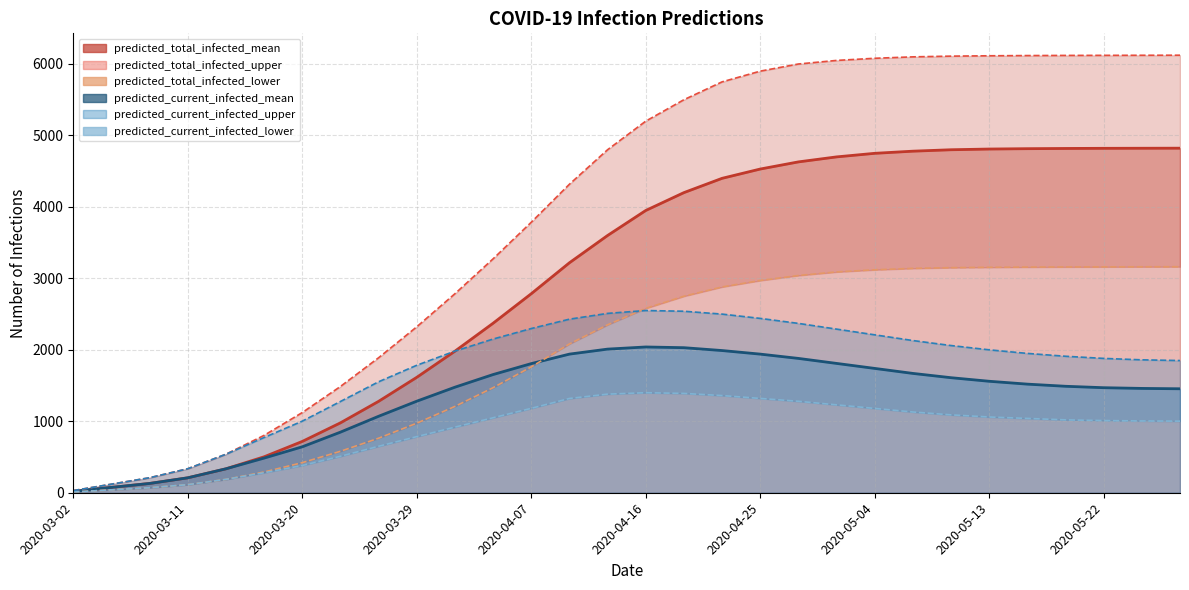

Does the chart display data point markers on the line(s)?

No